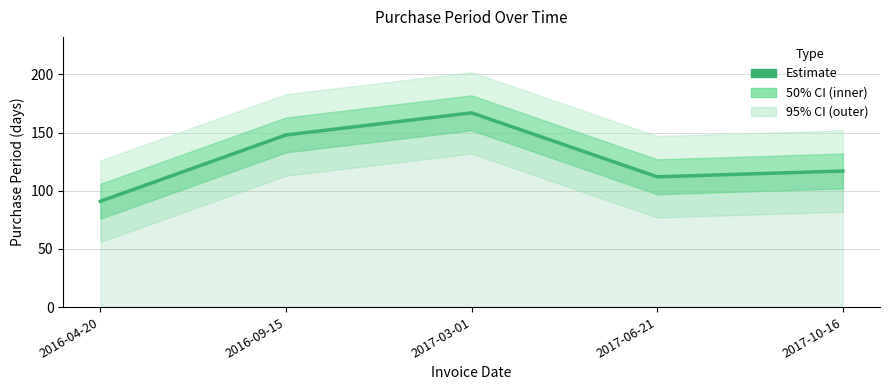

What is the change in value from 2017-03-01 to 2017-06-21?

-55